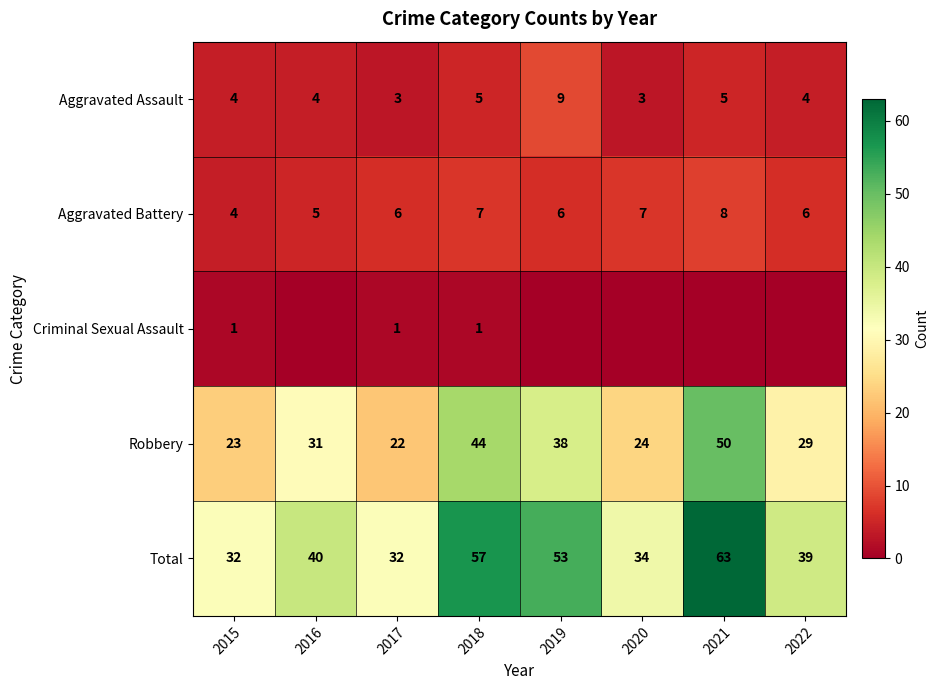

How many categories are shown in the chart?

8